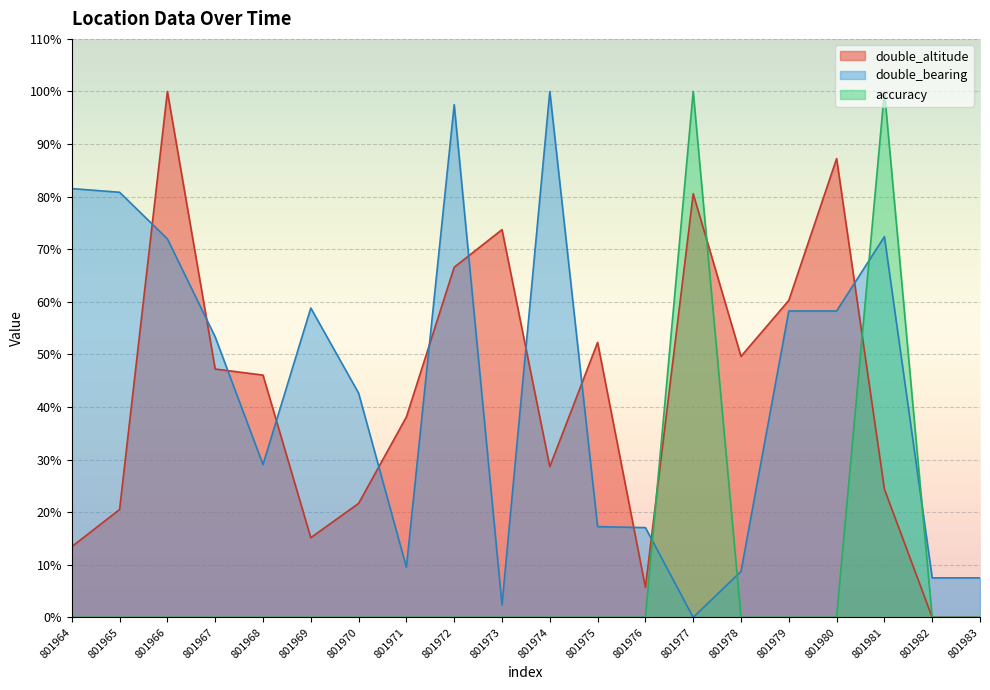

The accuracy series shows 0.0 at 801968. True or false?

True